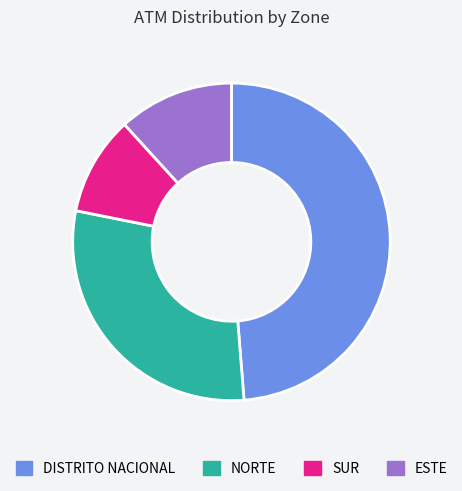

What is the ratio of the value at DISTRITO NACIONAL to the value at NORTE?

1.7